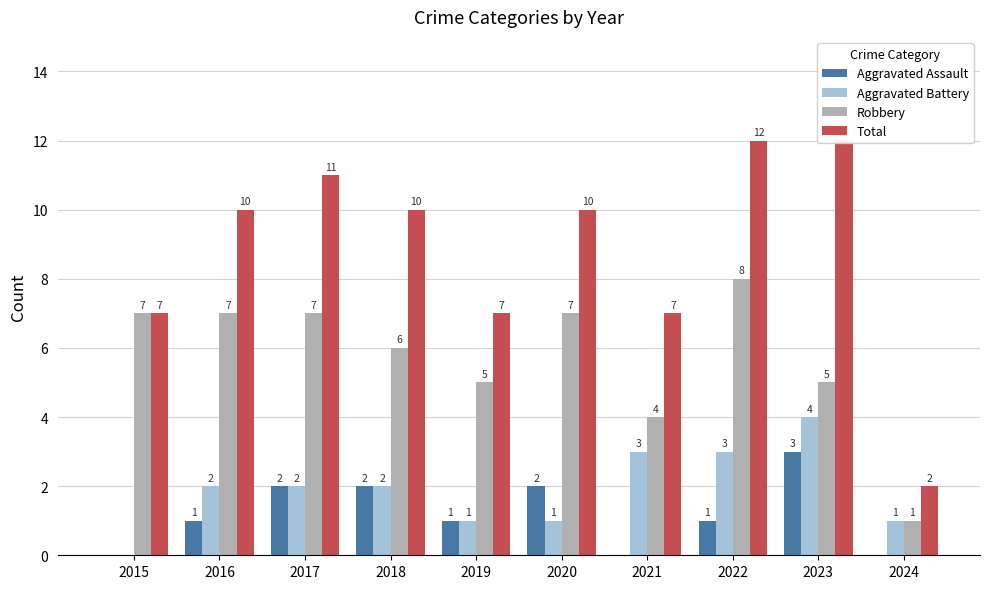

What value does the Aggravated Assault series have at 2020?

2